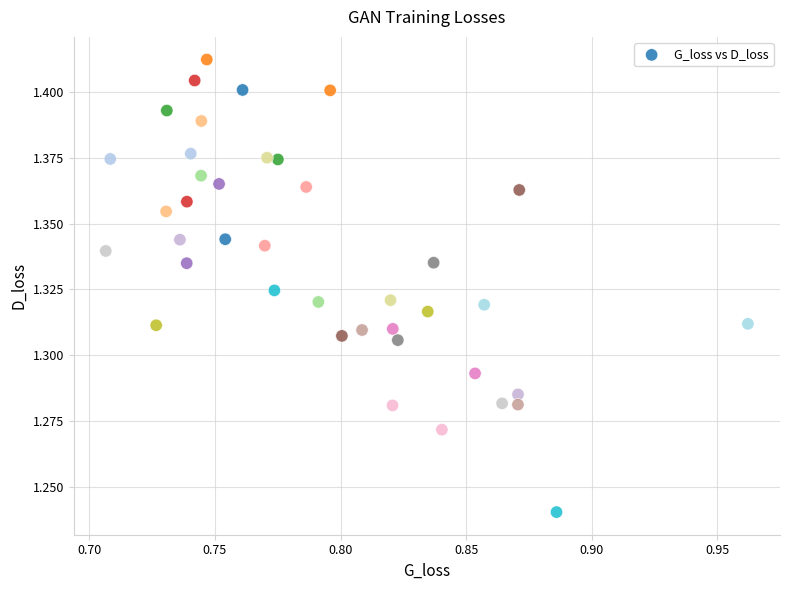

What is the range of X values (max minus min)?

0.3